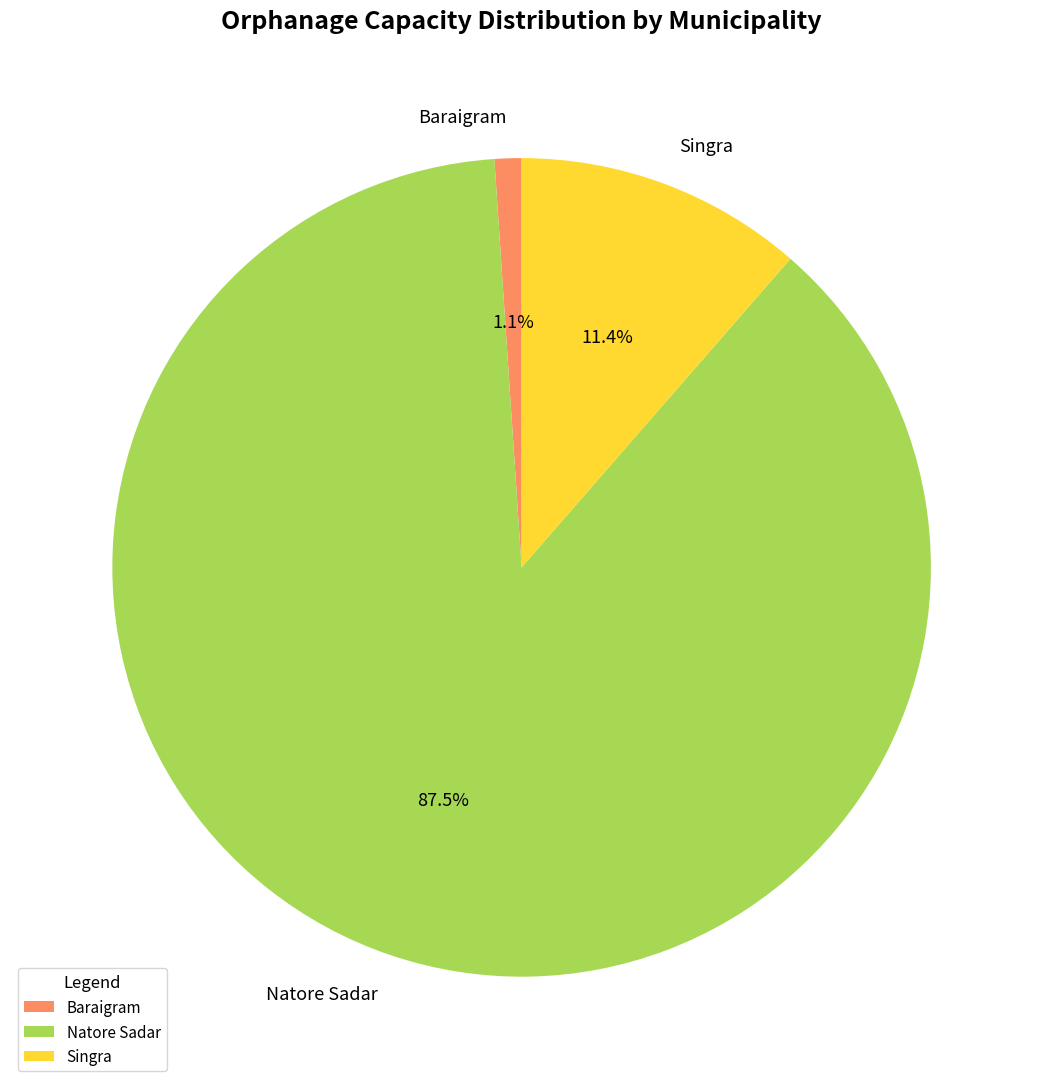

Which slice is the largest?

Natore Sadar